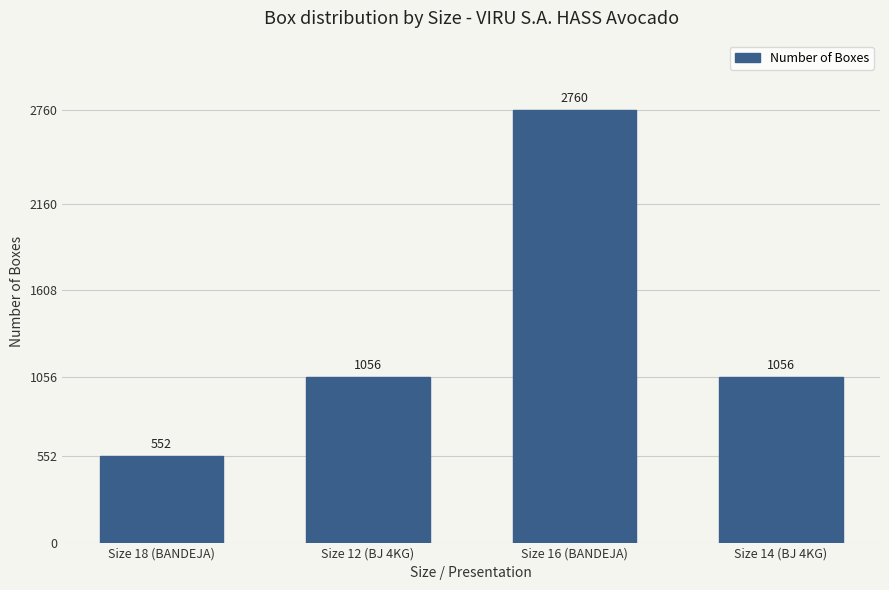

Count the values in the range 1056 to 2760.

3